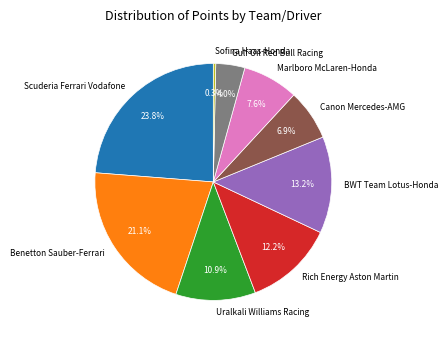

Which slice is the largest?

Scuderia Ferrari Vodafone